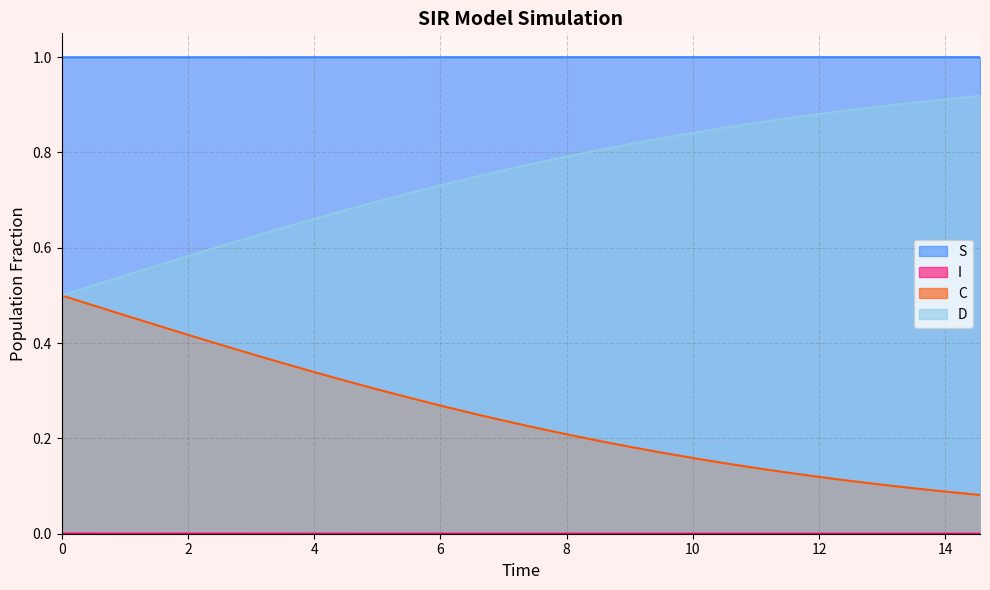

Does the chart have visible grid lines?

Yes